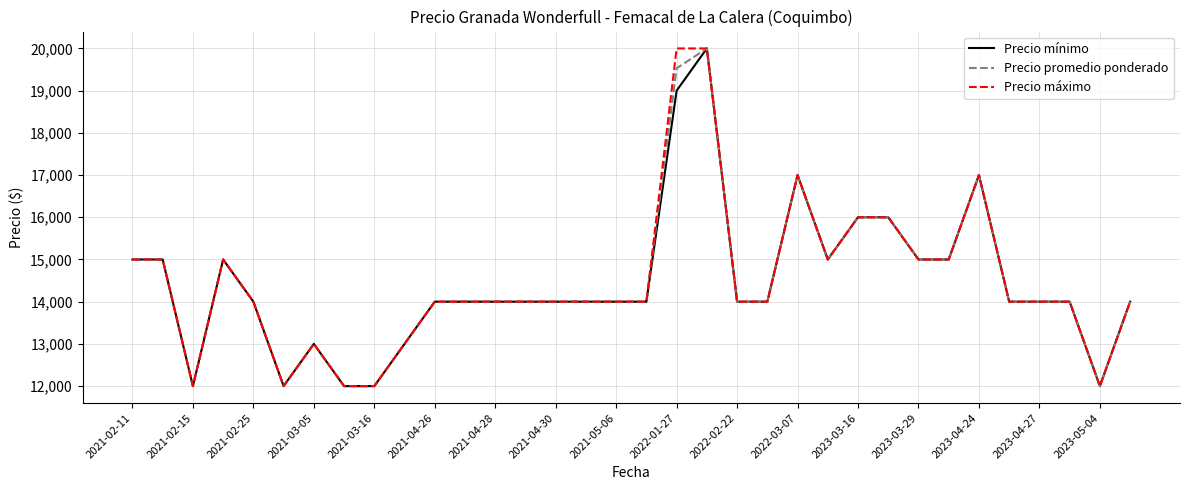

What is the maximum value shown in the chart?

20000